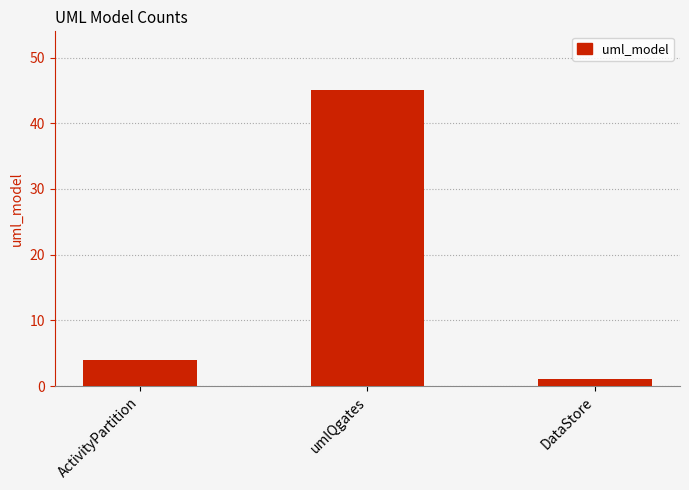

Reading left to right, extract all data points from this chart.

4	45	1